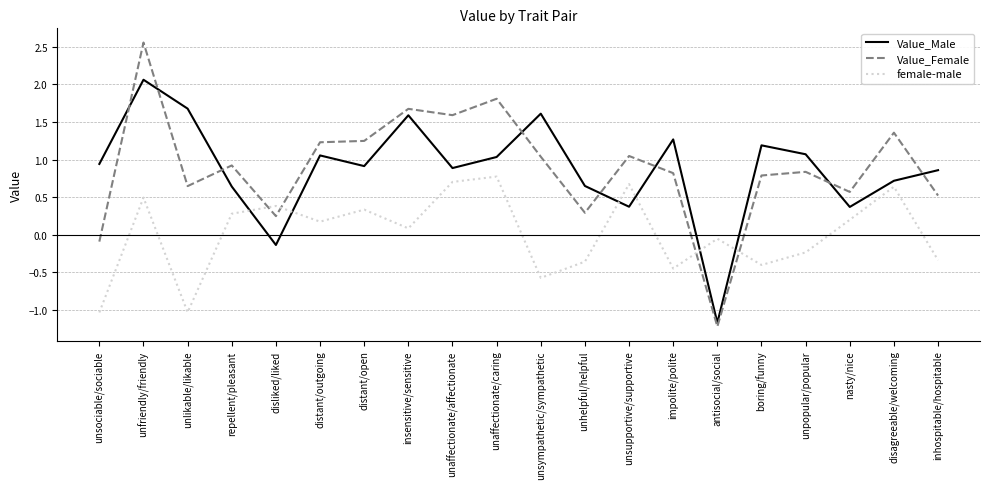

What is the approximate value of Value_Female at antisocial/social?

-1.2